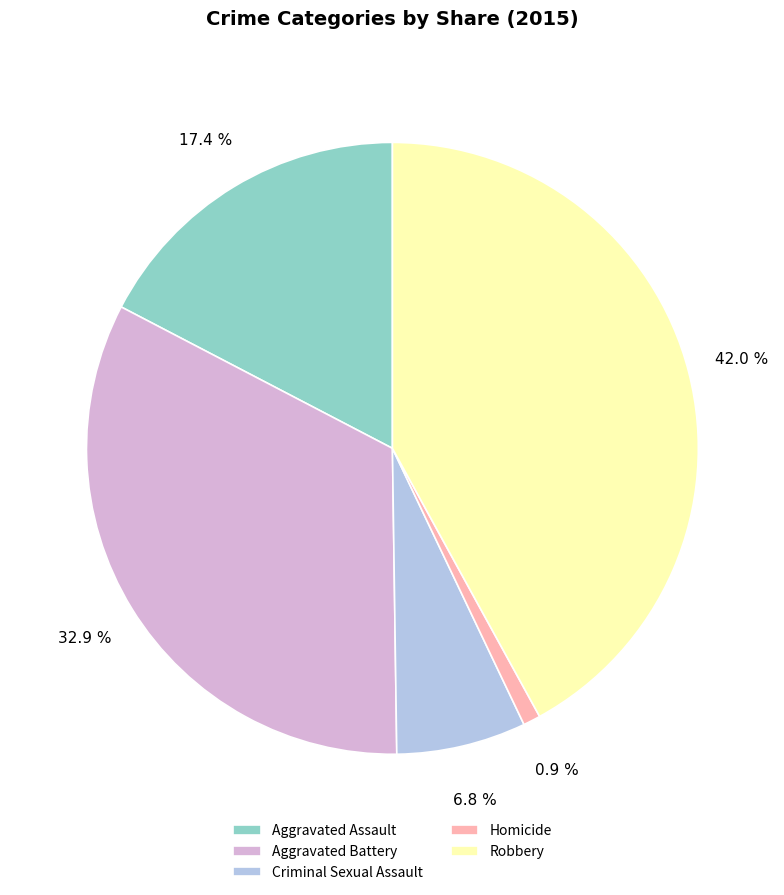

Does any single category account for the majority?

No